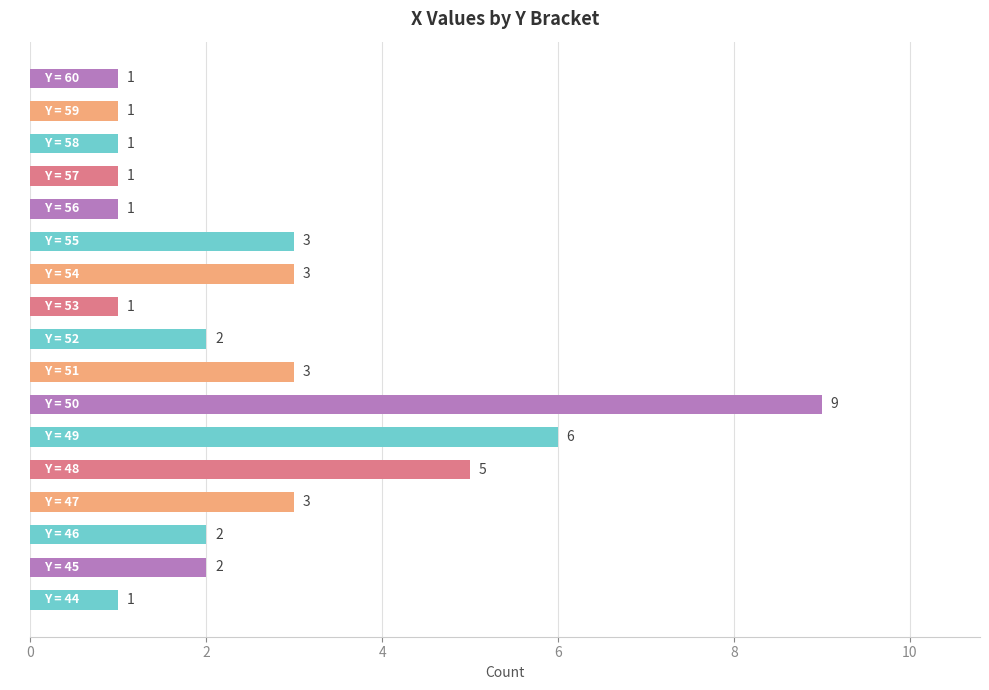

Read the value at 50.

9